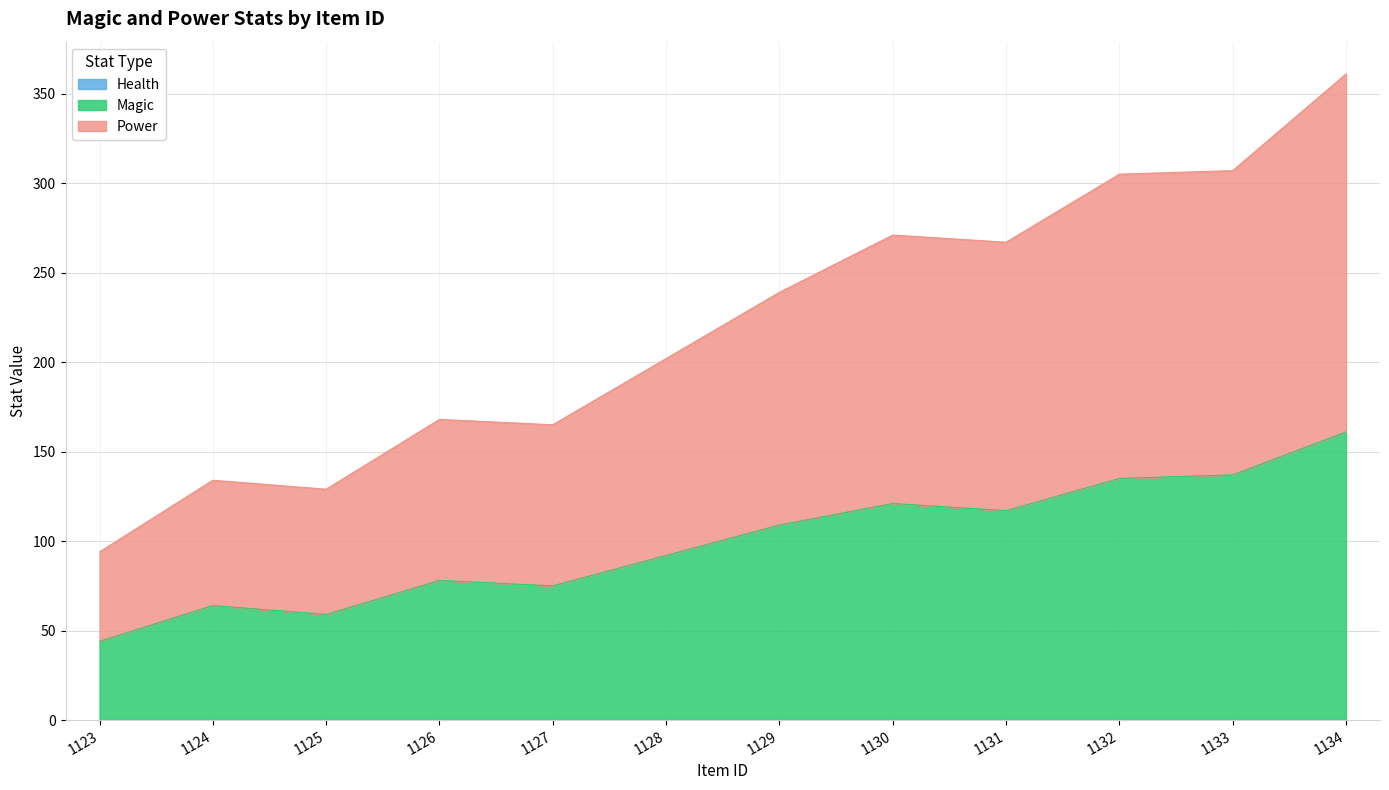

Between 1128 and 1134, which series saw the biggest shift?

Power